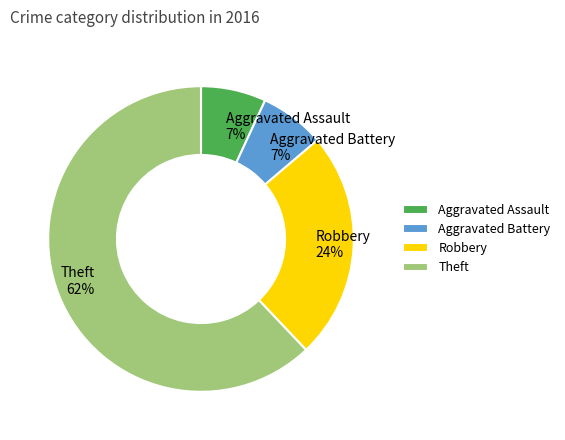

Is Theft the majority of the pie?

Yes